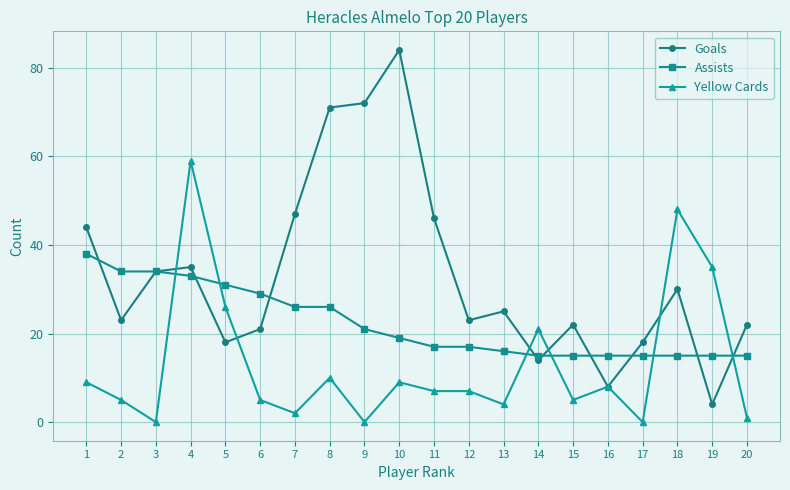

Between which two adjacent categories do Assists and Yellow Cards first intersect?

3 and 4